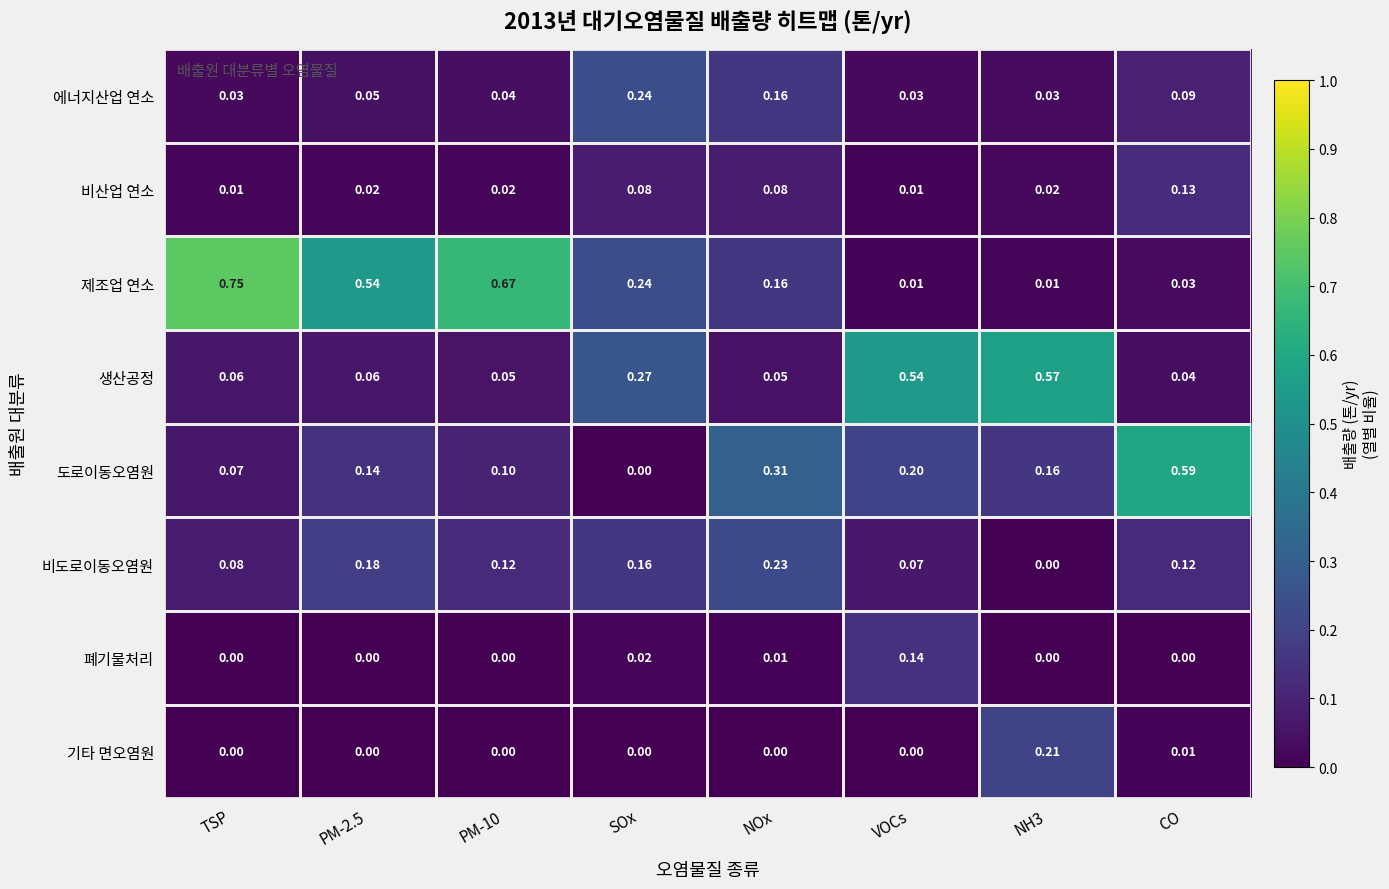

Which series has the widest spread of values?

제조업 연소